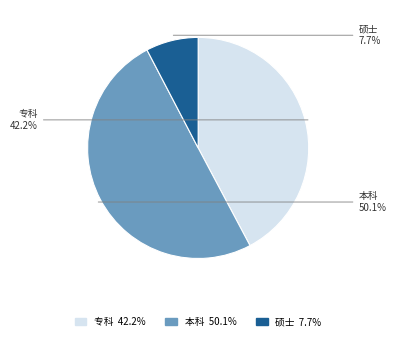

What is the ratio of the value at 本科 to the value at 专科?

1.2